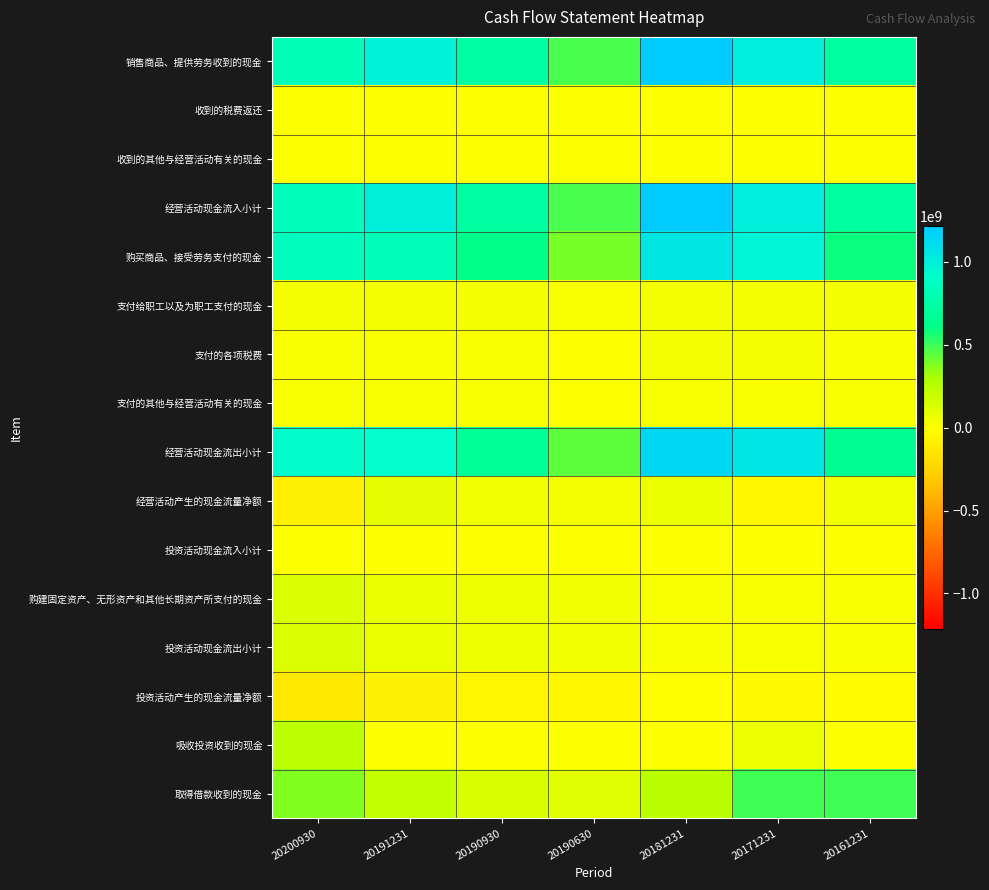

Which series has the largest range (max minus min)?

经营活动现金流入小计